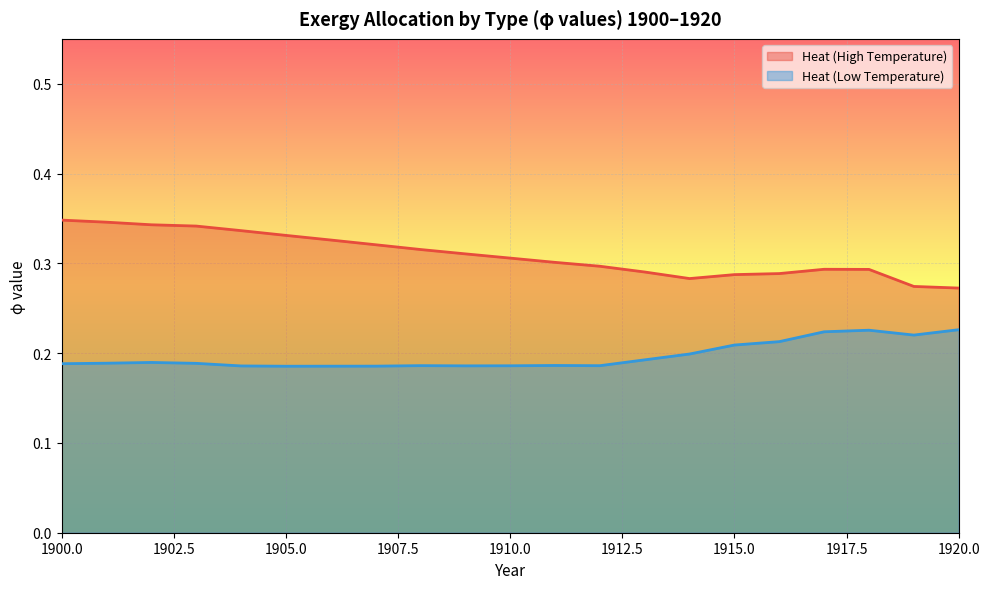

Reading left to right, what are all the values shown in this chart?

Heat (High Temperature): 0.3	0.3	0.3	0.3	0.3	0.3	0.3	0.3	0.3	0.3	0.3	0.3	0.3	0.3	0.3	0.3	0.3	0.3	0.3	0.3	0.3
Heat (Low Temperature): 0.2	0.2	0.2	0.2	0.2	0.2	0.2	0.2	0.2	0.2	0.2	0.2	0.2	0.2	0.2	0.2	0.2	0.2	0.2	0.2	0.2